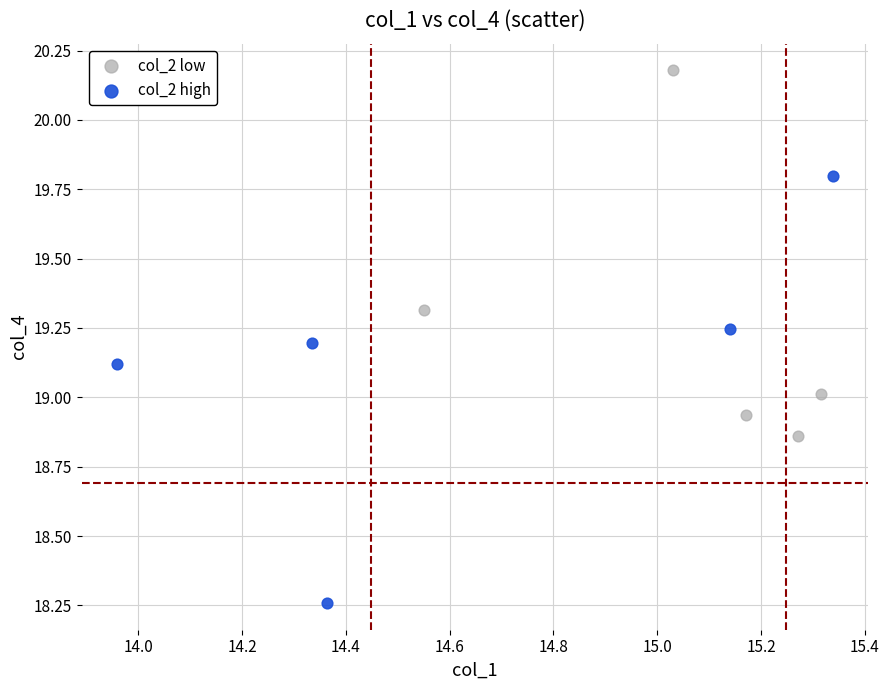

Which series reaches the maximum Y coordinate?

col_2 low